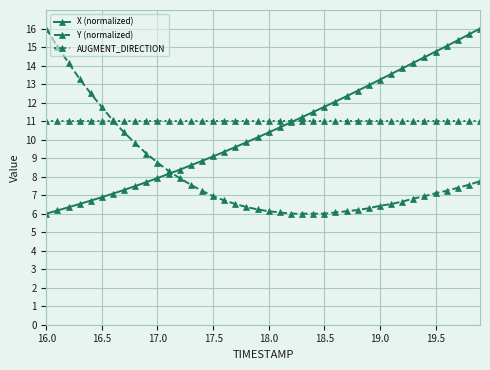

What is the value of the Y (normalized) point at the 35th from the left?

6.9